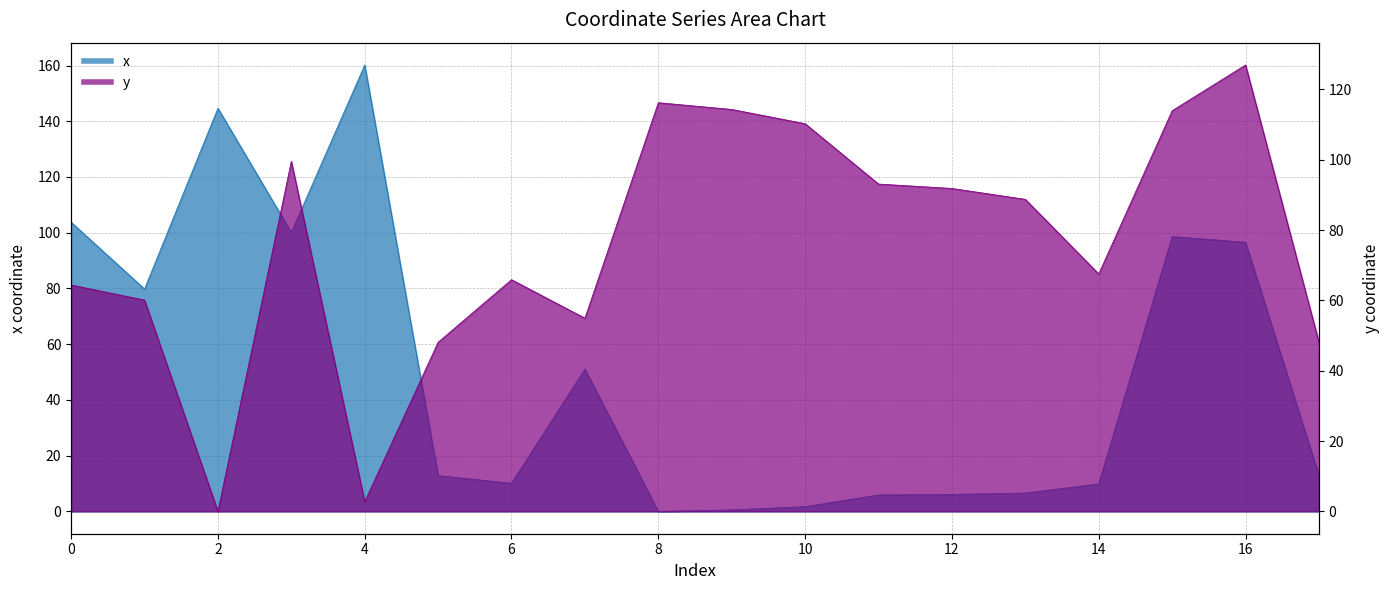

What is the average value of the x series?

50.1